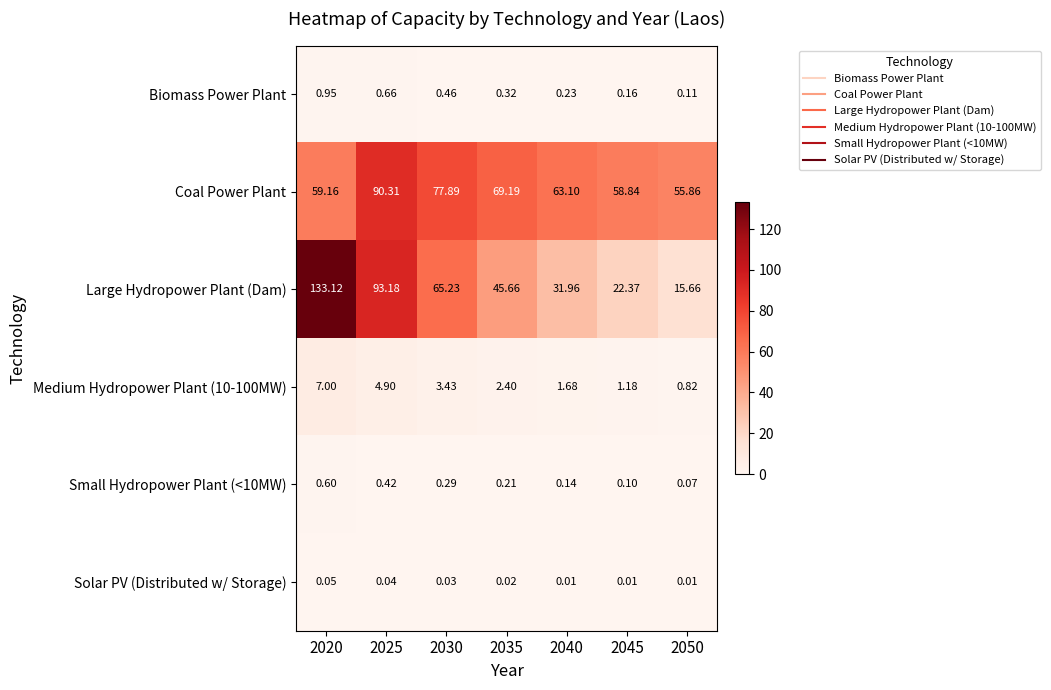

Which series has the largest total across all categories?

Coal Power Plant